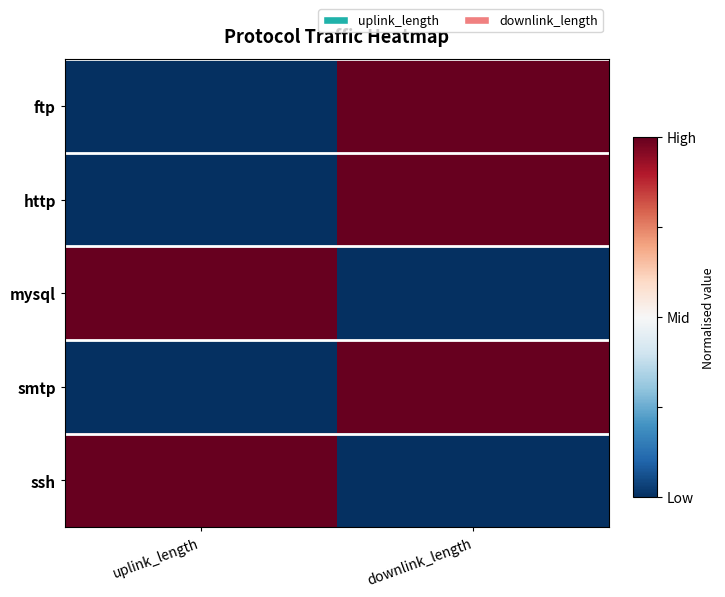

Reading left to right, extract all data points from this chart.

ftp: uplink_length=0	downlink_length=1
http: uplink_length=0	downlink_length=1
mysql: uplink_length=1	downlink_length=0
smtp: uplink_length=0	downlink_length=1
ssh: uplink_length=1	downlink_length=0